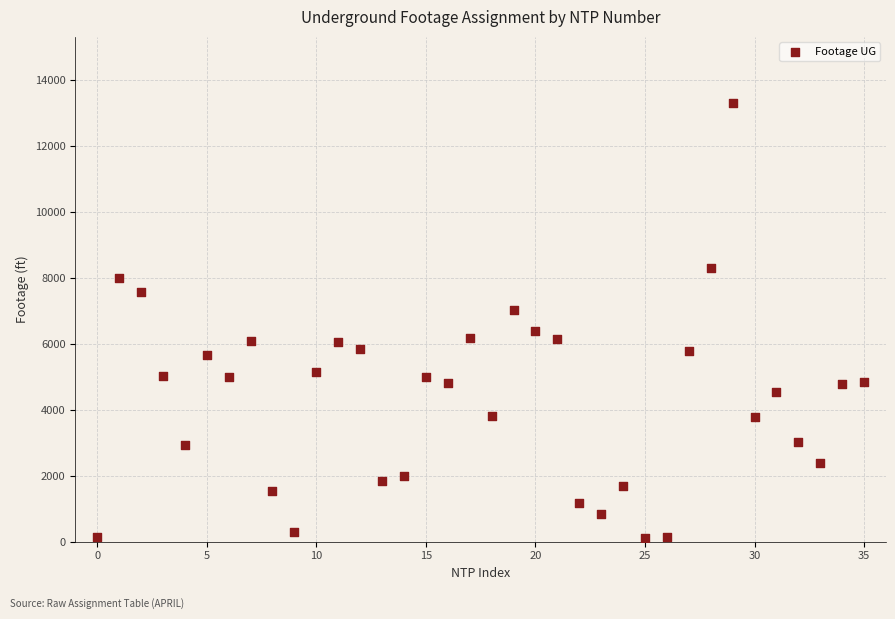

What is the range of Y values (max minus min)?

13189